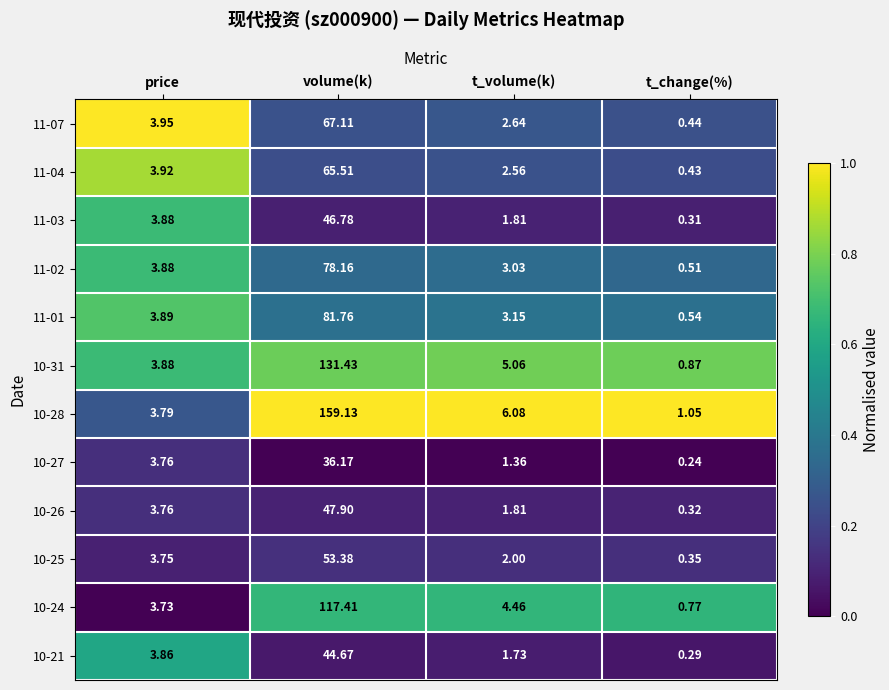

Rank the series by their maximum value, from lowest to highest.

10-27, 10-21, 11-03, 10-26, 10-25, 11-04, 11-07, 11-02, 11-01, 10-24, 10-31, 10-28